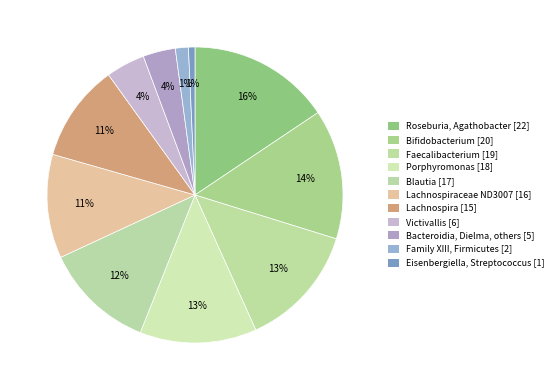

How many segments does this pie chart have?

11